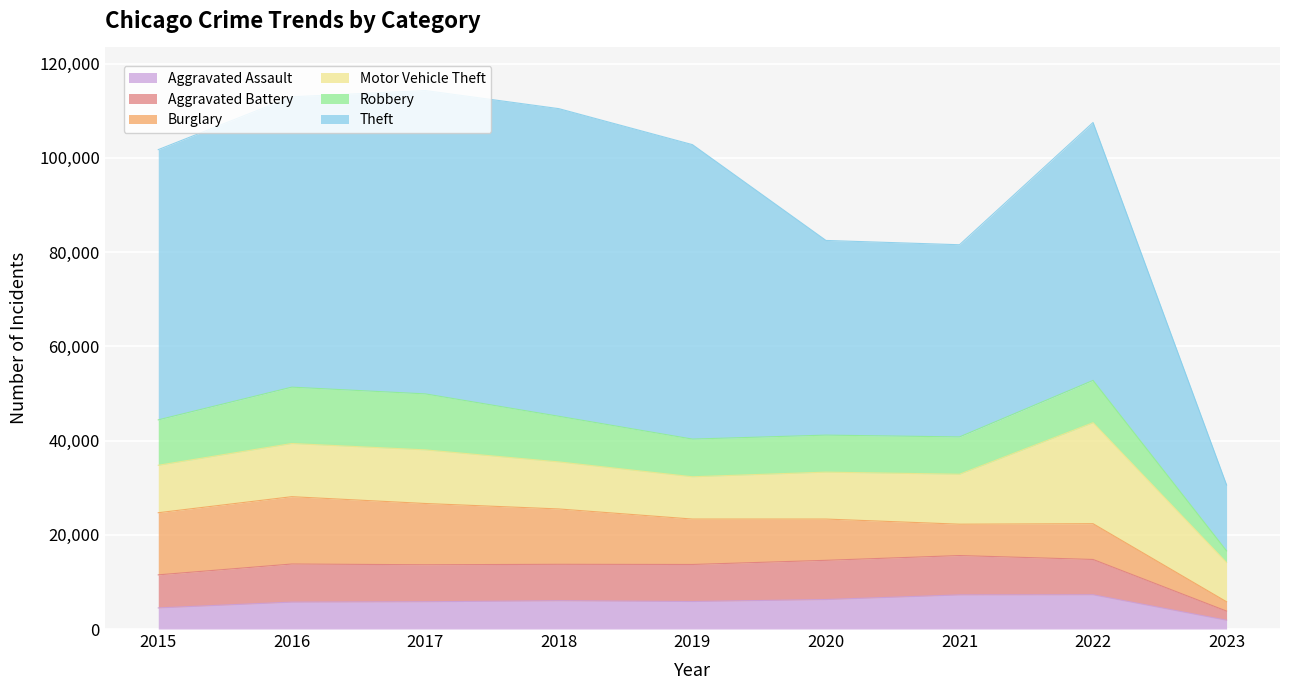

List the labels in order of Theft value, largest first.

2018, 2017, 2019, 2016, 2015, 2022, 2020, 2021, 2023